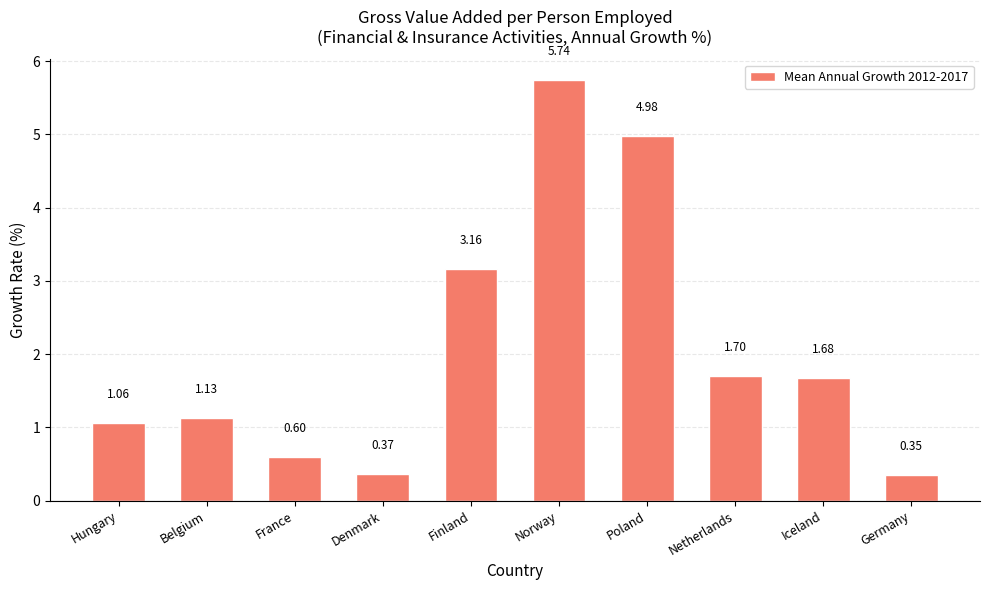

The value at France is 0.4. True or false?

False